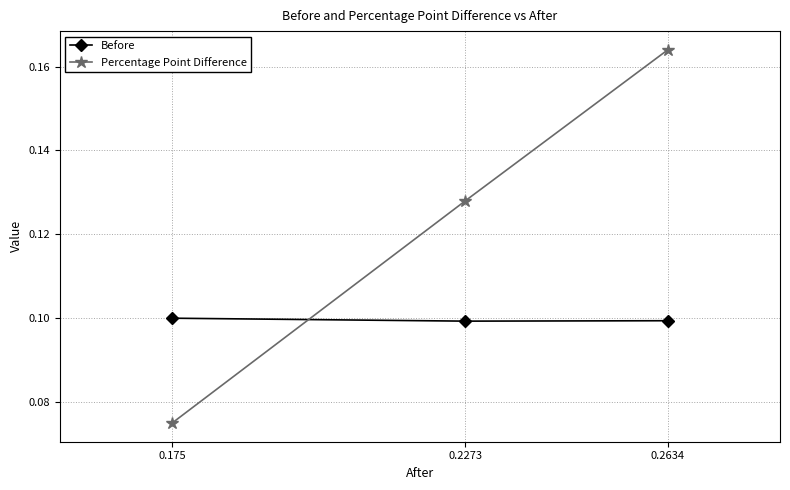

Count the number of categories in the chart.

3